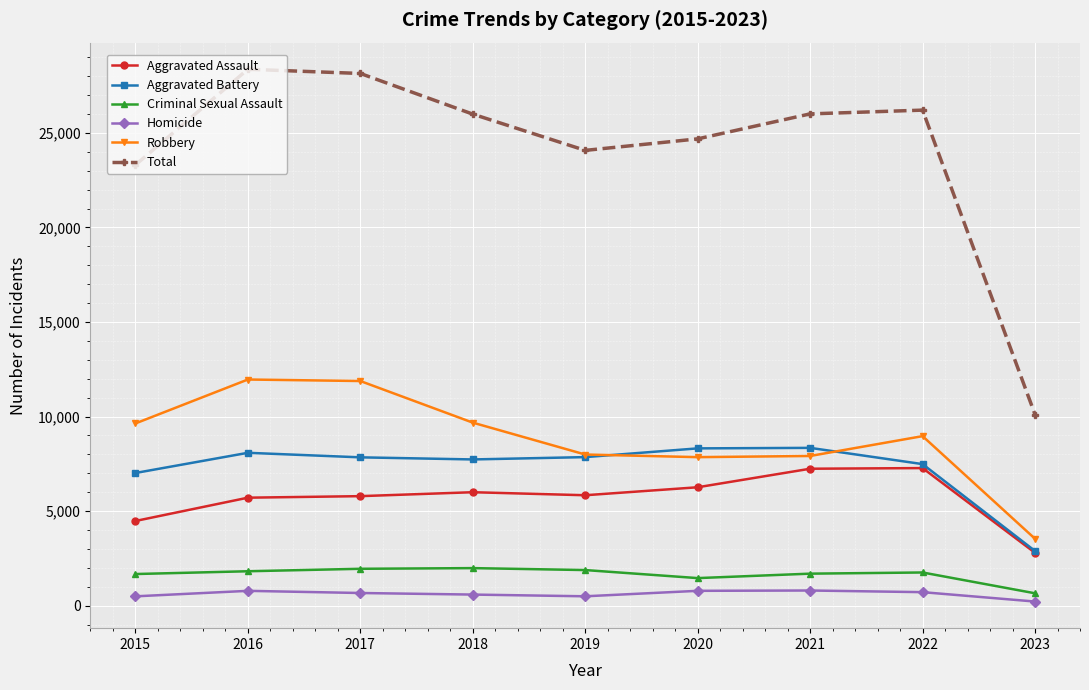

Which series has the largest range (max minus min)?

Total